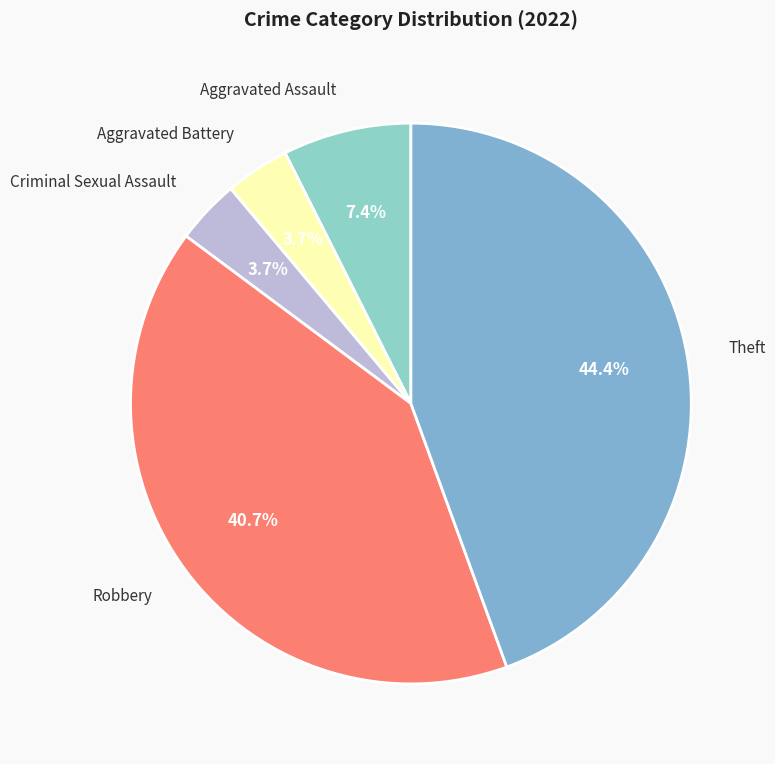

To the nearest percent, what is the combined percentage of Aggravated Battery and Robbery?

44%